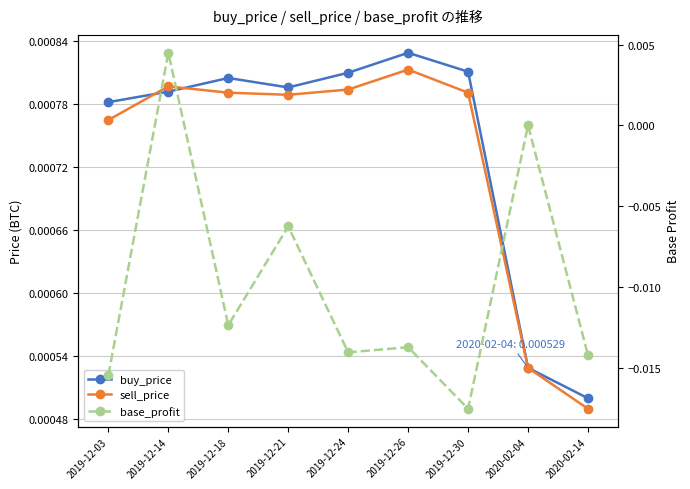

Does the chart display data point markers on the line(s)?

Yes